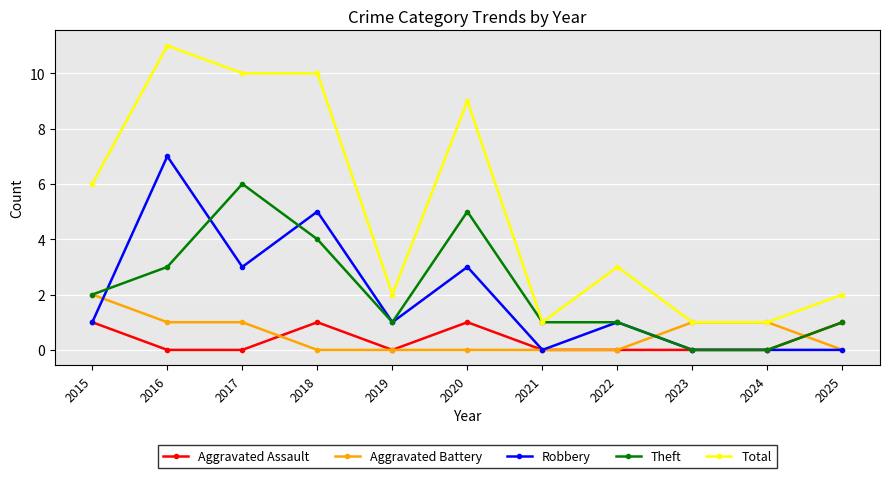

Rank the series by their maximum value, from lowest to highest.

Aggravated Assault, Aggravated Battery, Theft, Robbery, Total